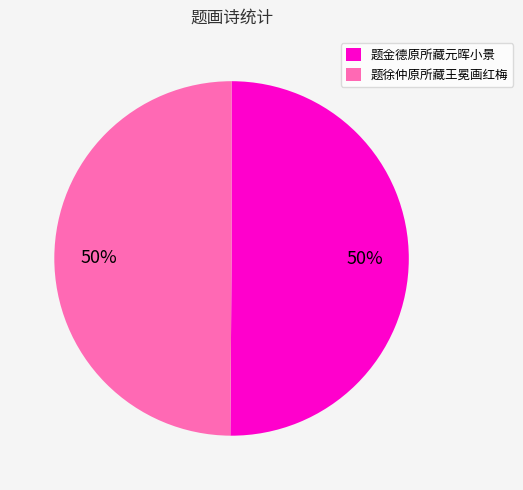

To the nearest percent, what is the average slice percentage?

50%